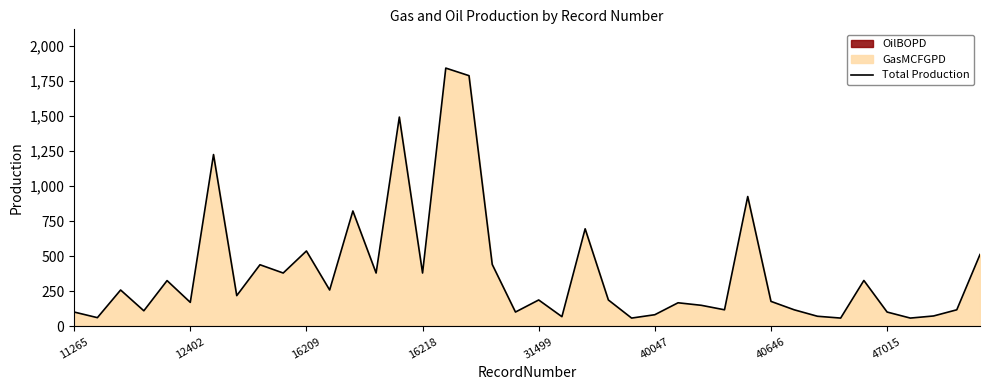

What is the minimum value for Total Production?

60